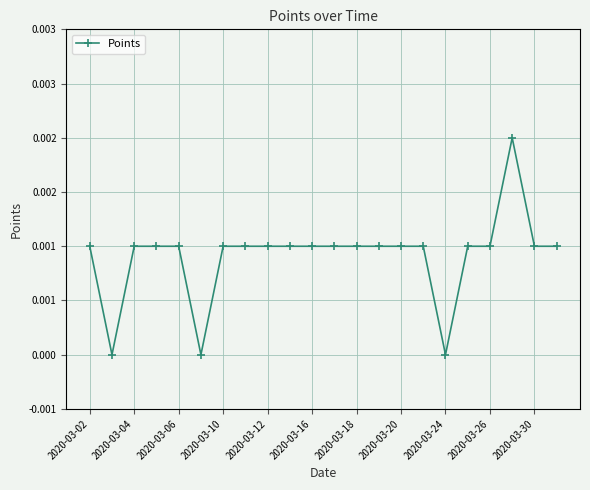

Is this an area chart (filled region under the line)?

No